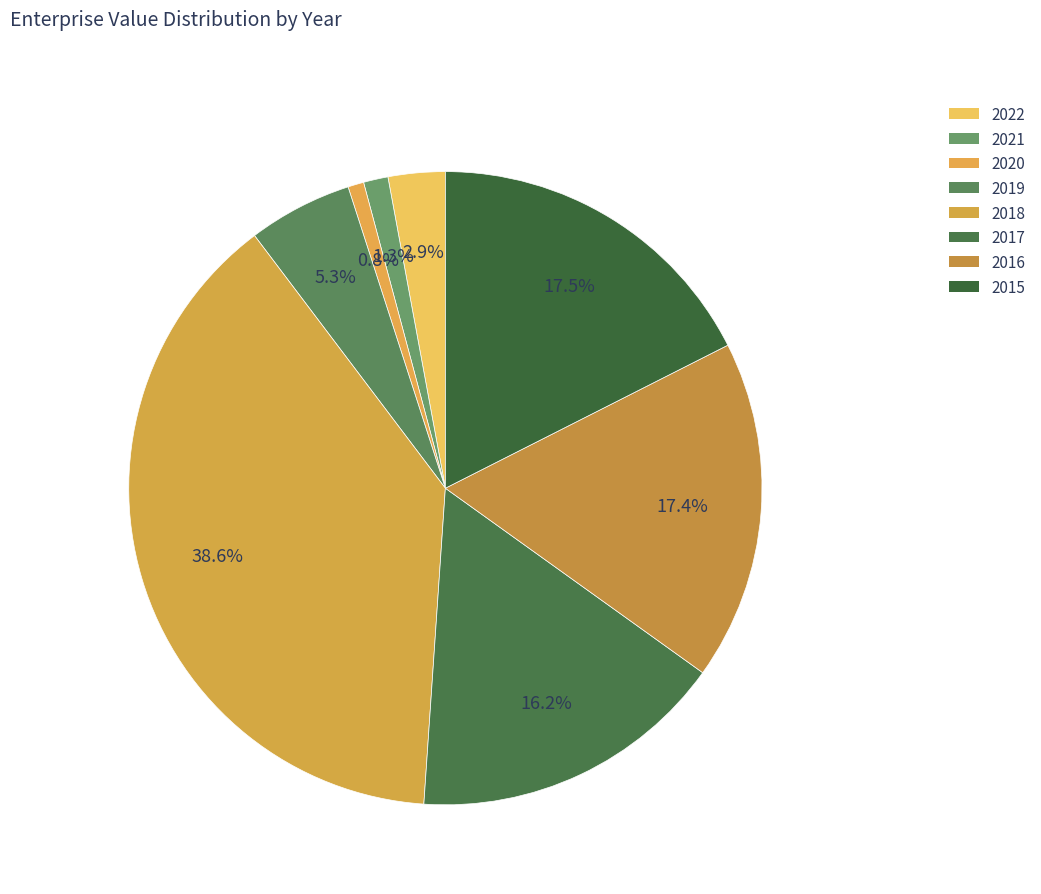

How many segments does this pie chart have?

8